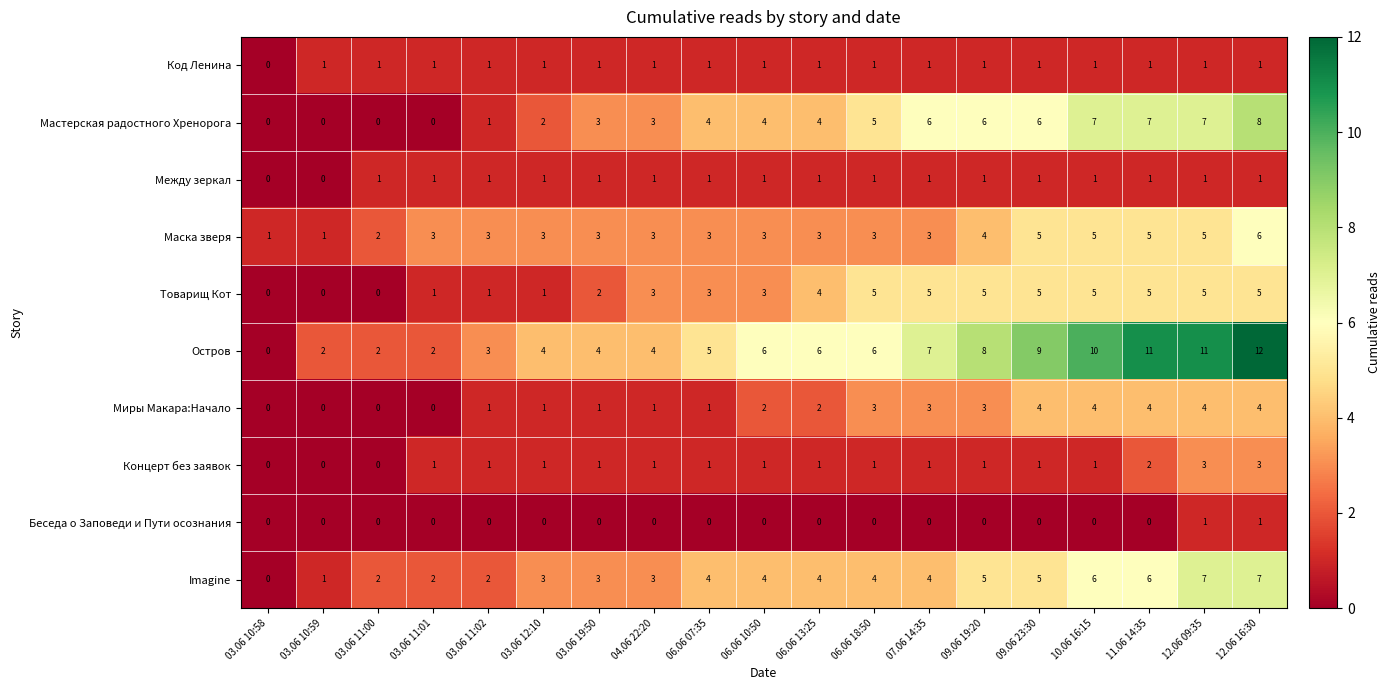

At which label is Товарищ Кот closest to 2?

03.06 19:50